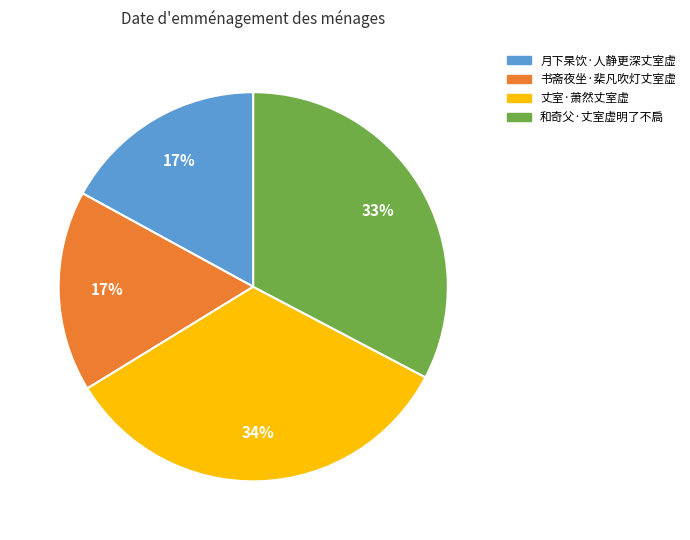

How many slices are in this pie chart?

4